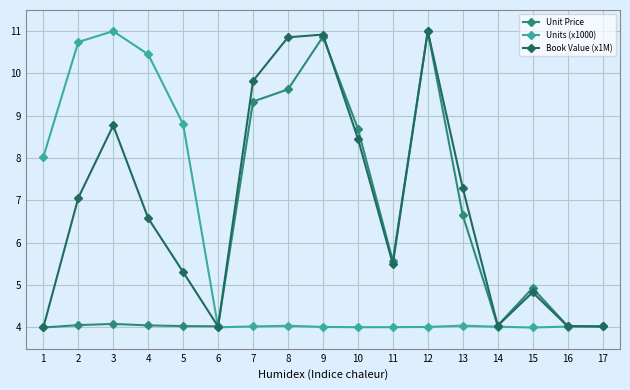

Between 5 and 12, which series saw the biggest shift?

Unit Price